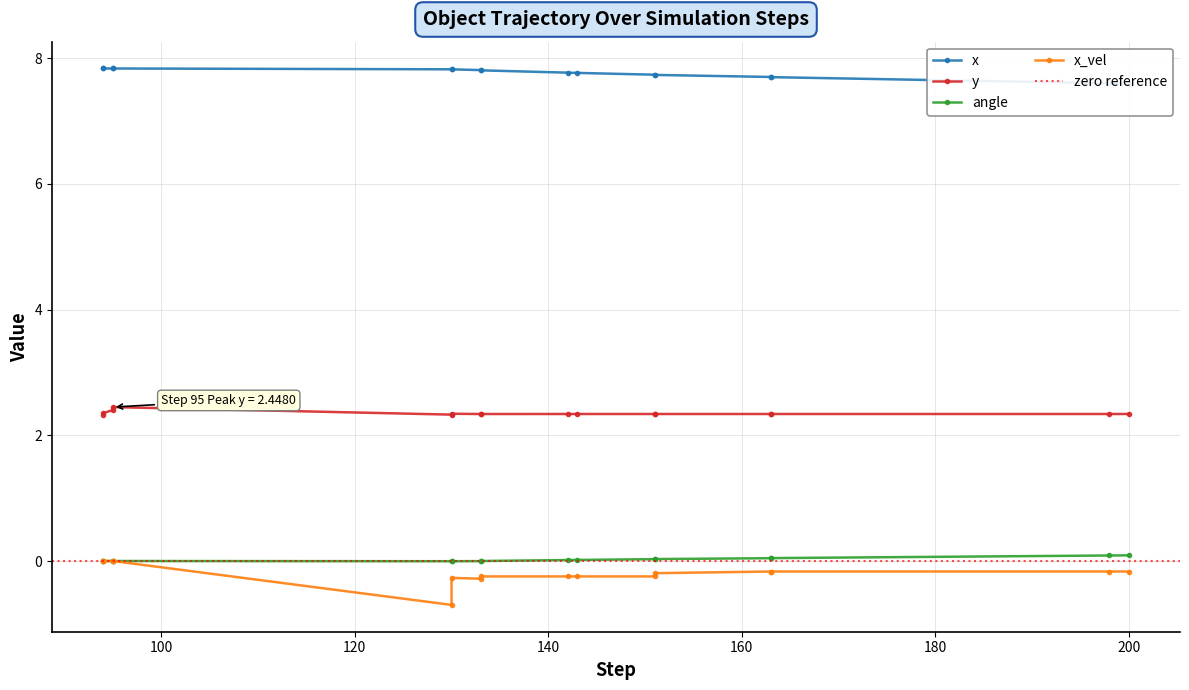

True or false: y and angle intersect in this chart.

False